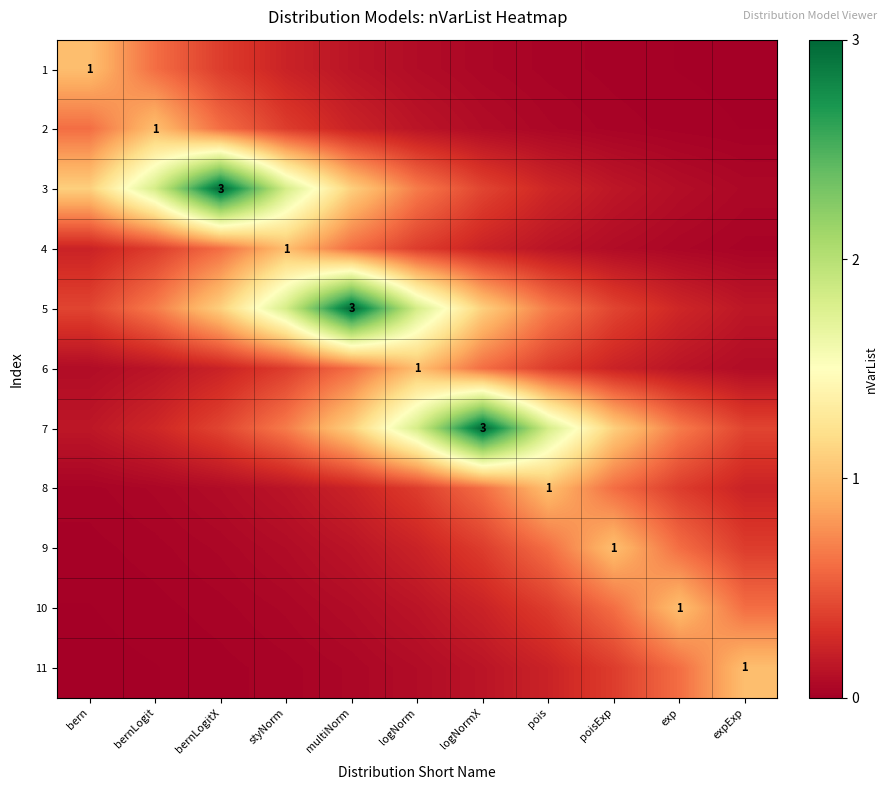

Which category has the highest value across all series?

bernLogitX